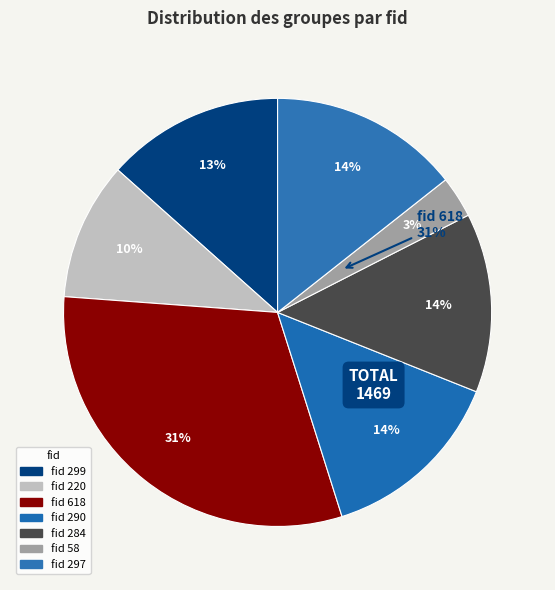

To the nearest percent, what percentage of the pie is 58?

3%